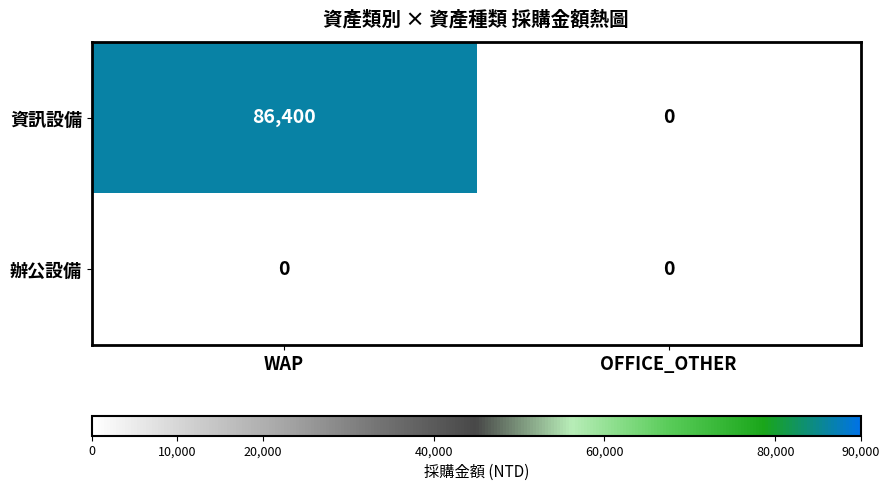

What is the total value across all series at WAP?

86400